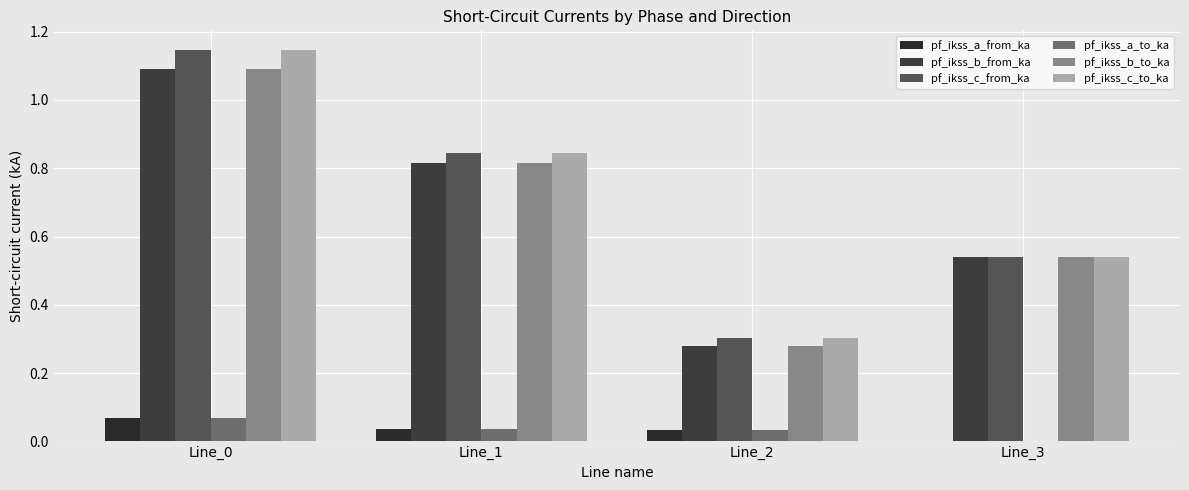

Rank the series by their maximum value, from lowest to highest.

pf_ikss_a_to_ka, pf_ikss_a_from_ka, pf_ikss_b_from_ka, pf_ikss_b_to_ka, pf_ikss_c_from_ka, pf_ikss_c_to_ka